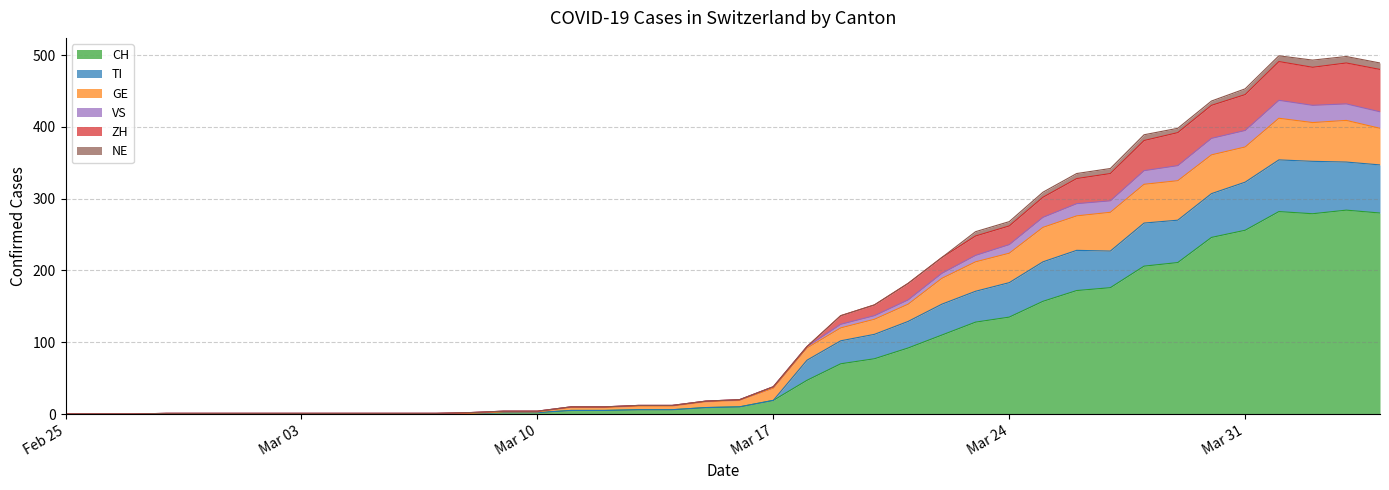

Does the chart have visible grid lines?

Yes